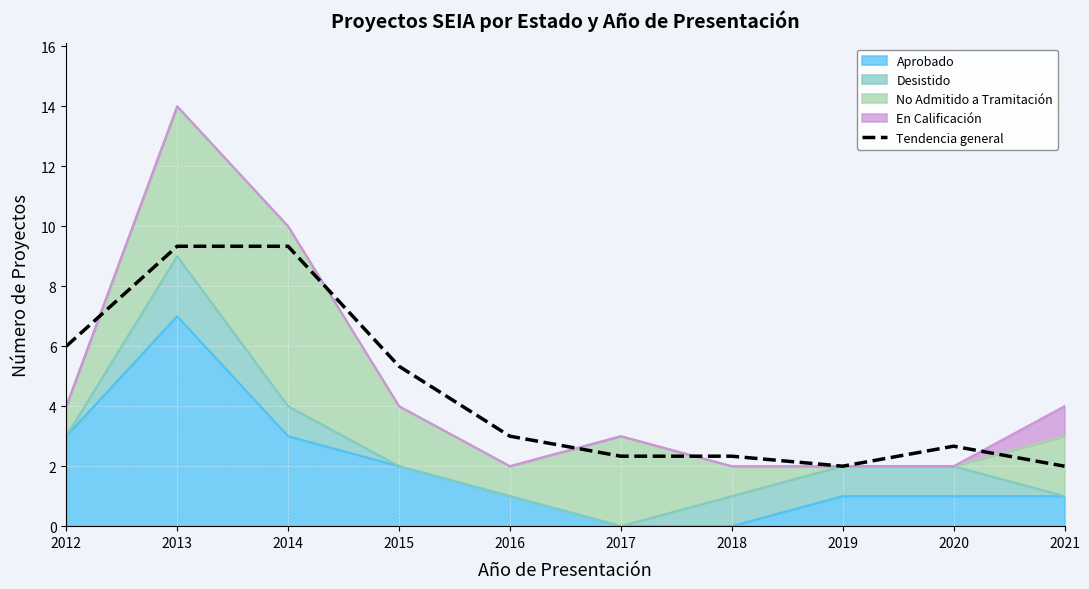

List the labels in order of value, largest first.

2013, 2014, 2012, 2015, 2016, 2020, 2017, 2018, 2019, 2021